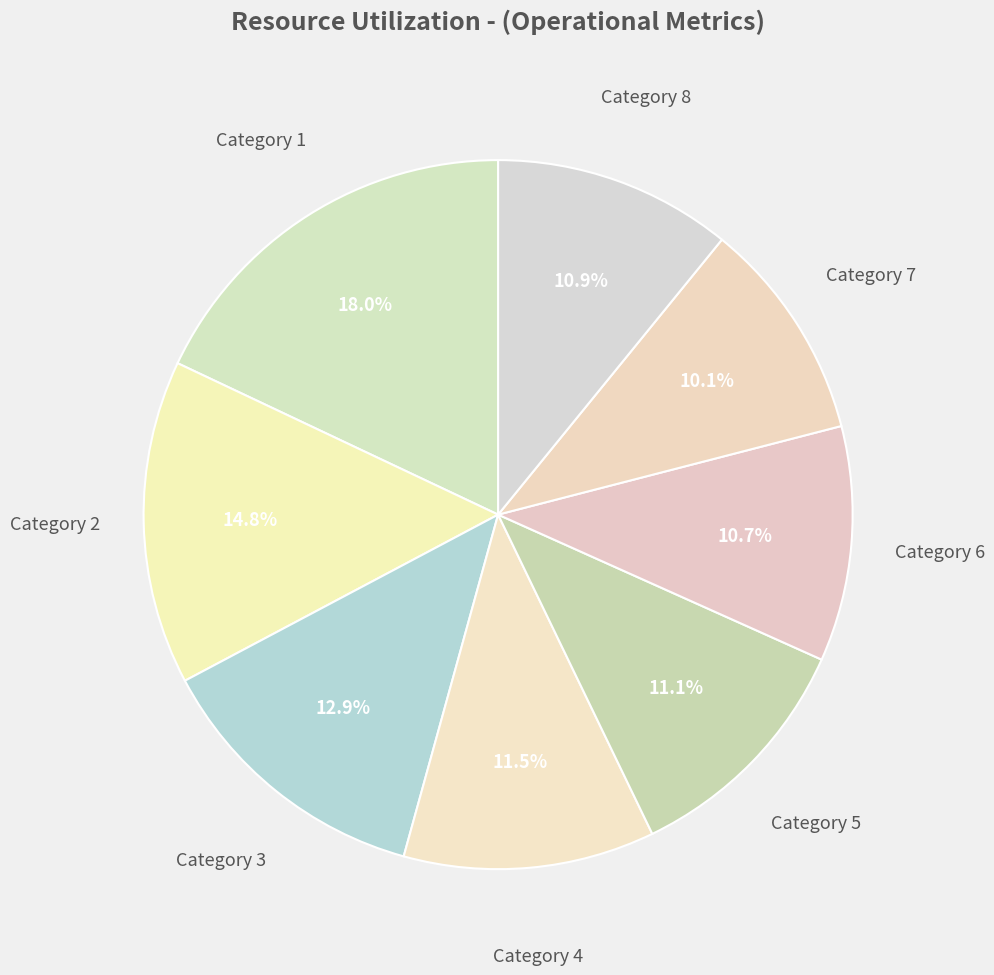

Which category has the smallest portion of the pie?

Category 7